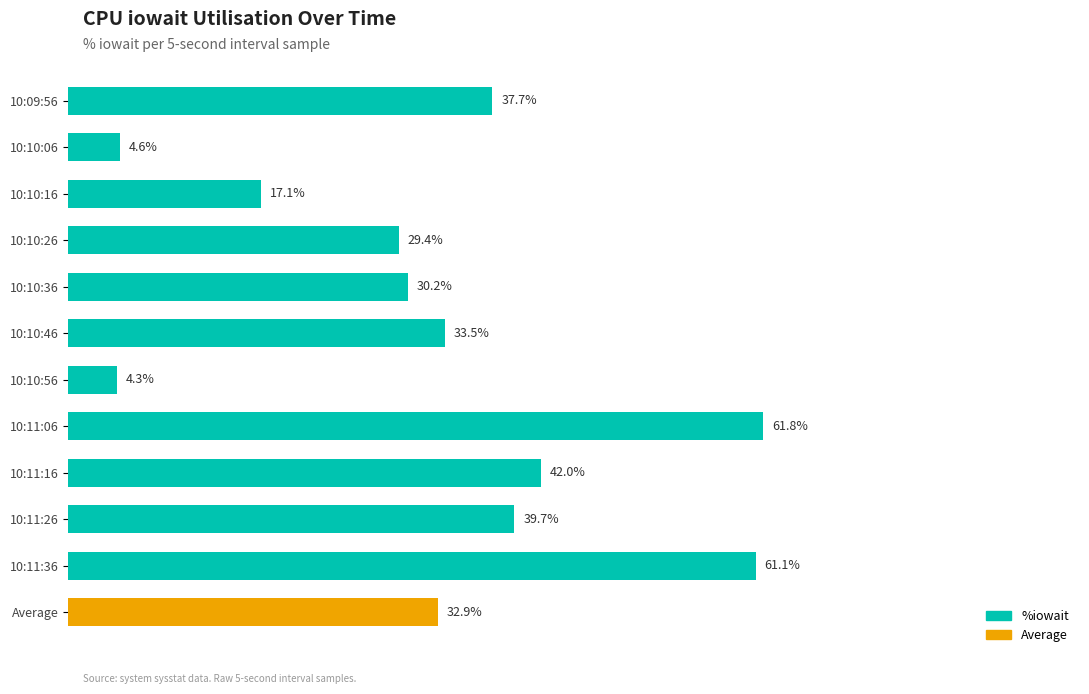

Which label corresponds to the largest value in the chart?

10:11:06